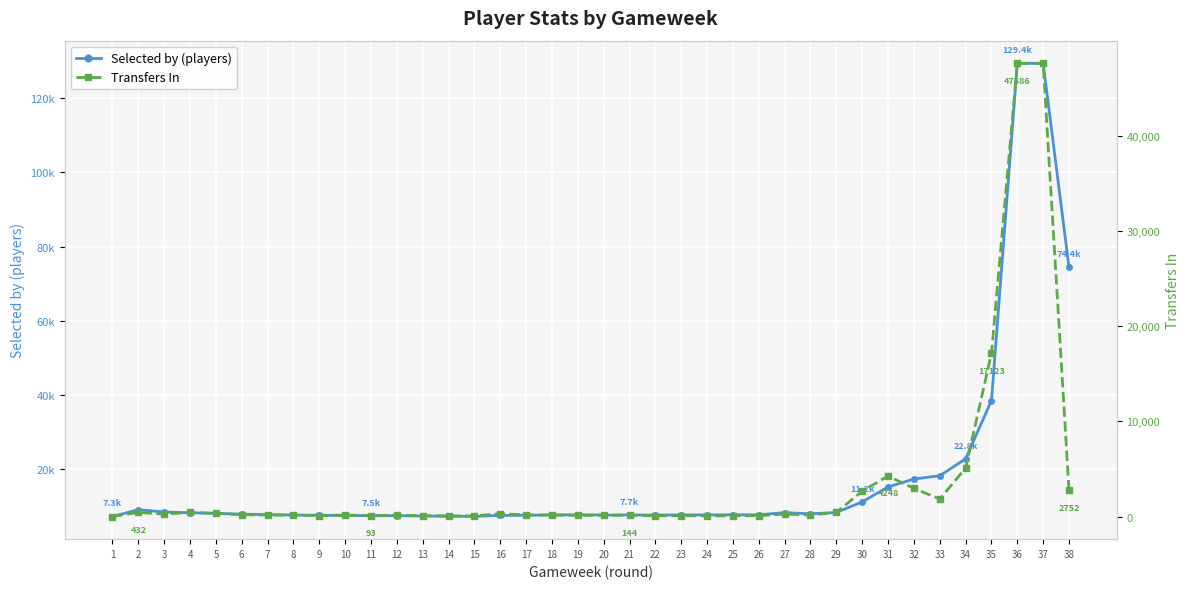

What is the value of the Selected by (players) point at the 4th from the left?

8282